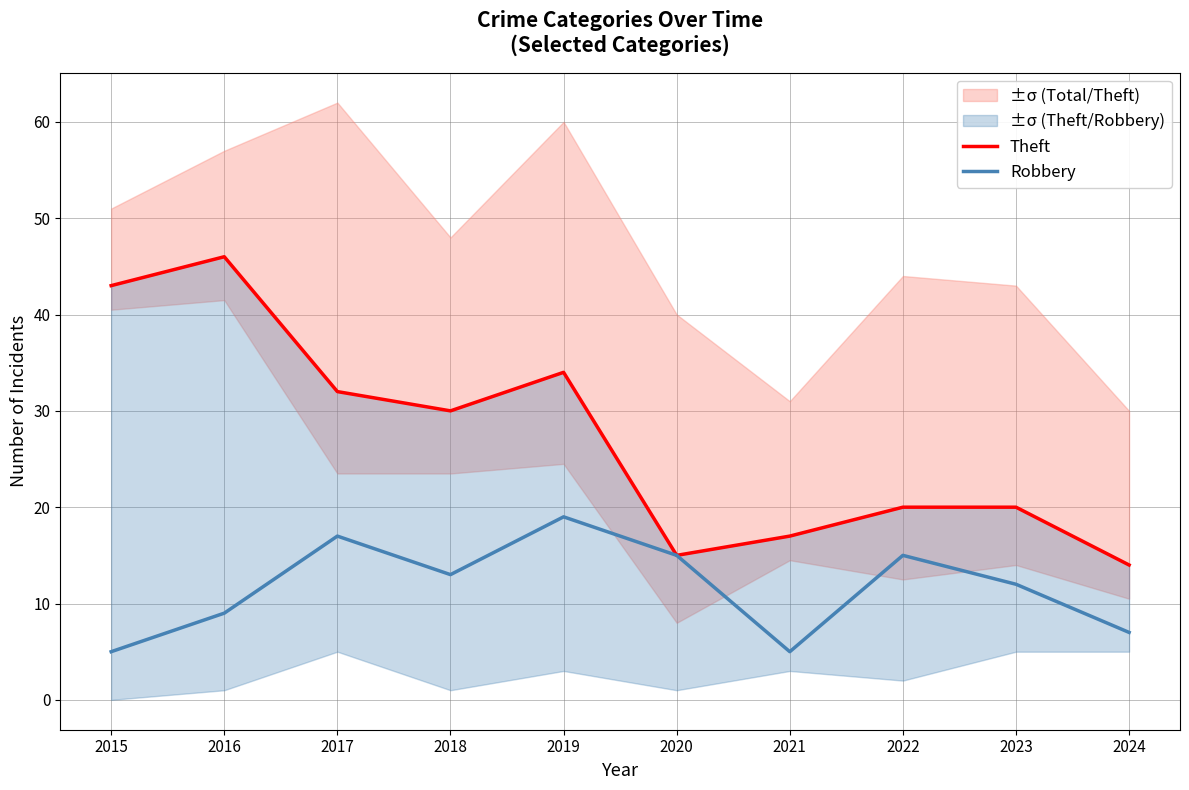

At which label is Robbery closest to 12?

2023